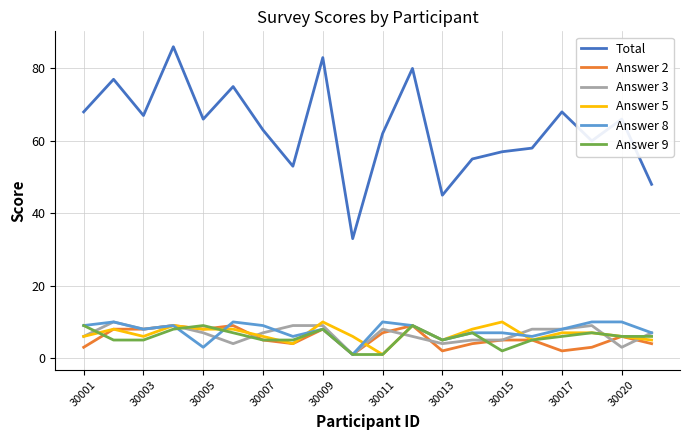

Which series has the widest spread of values?

Total